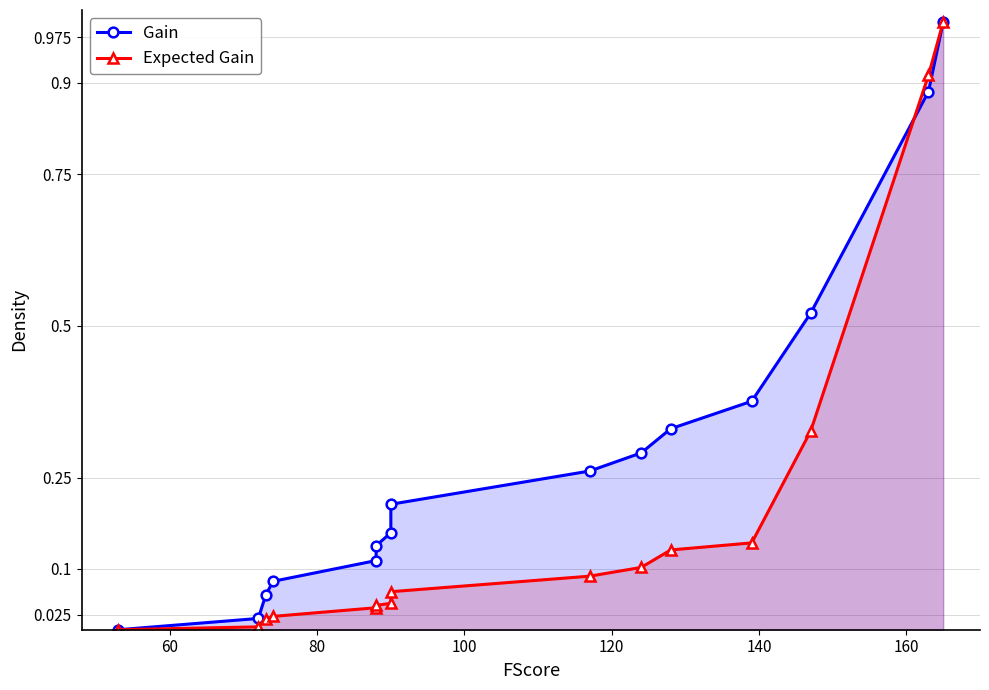

List the series in order of their overall mean, highest first.

Gain, Expected Gain